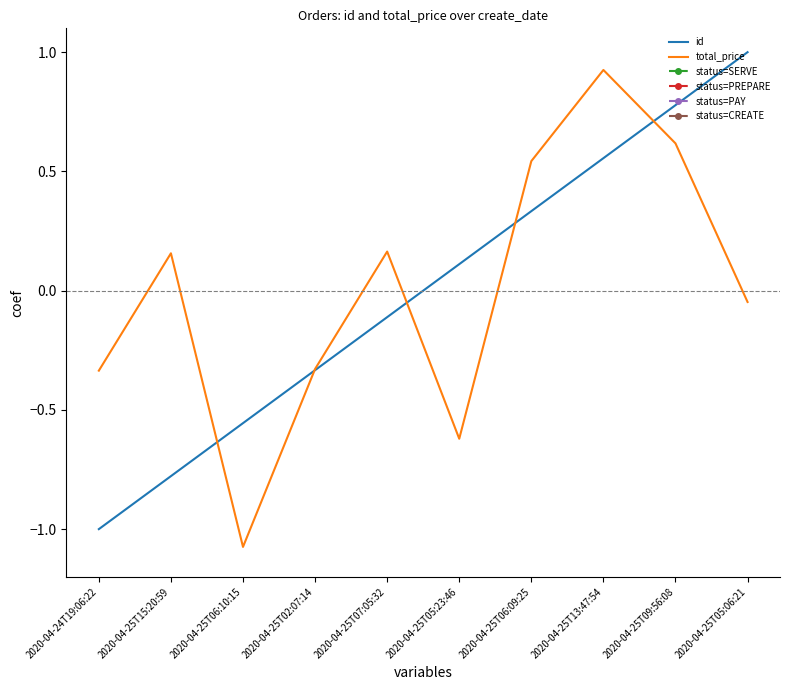

What is the label of the 7th point from the right?

2020-04-25T02:07:14